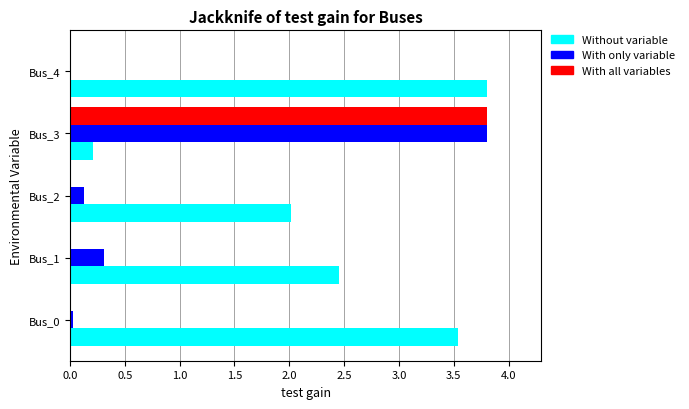

Which series changed the most between Bus_0 and Bus_3?

With all variables